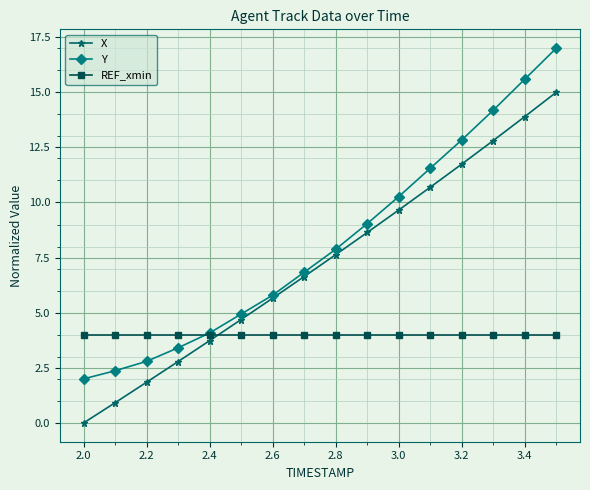

List the series in order of their peak value, lowest first.

REF_xmin, X, Y